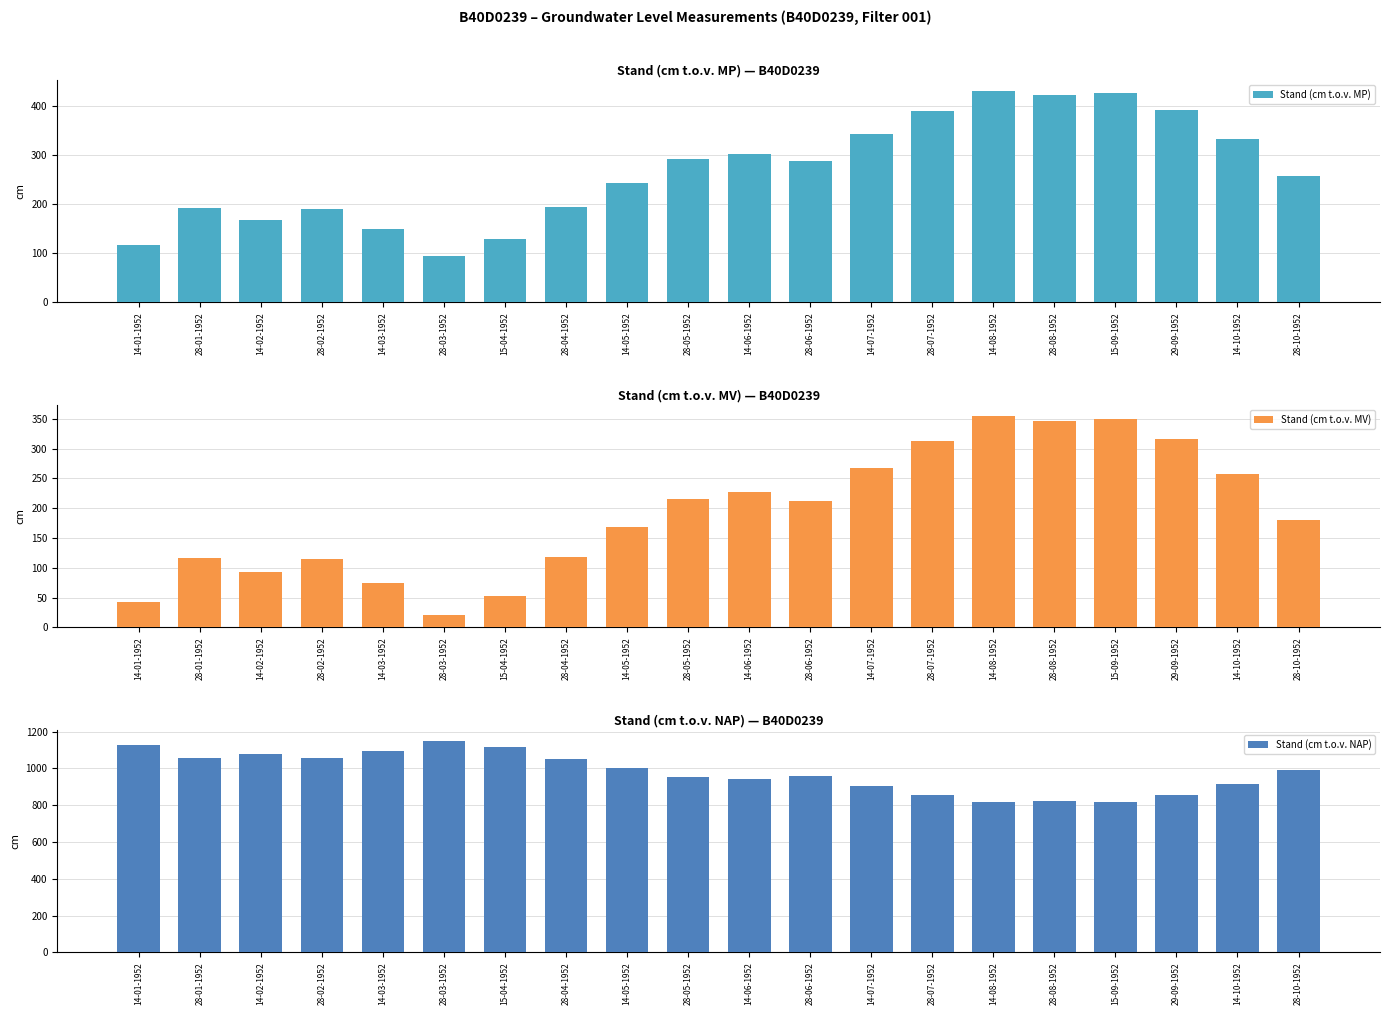

What is the minimum value shown in the chart?

20